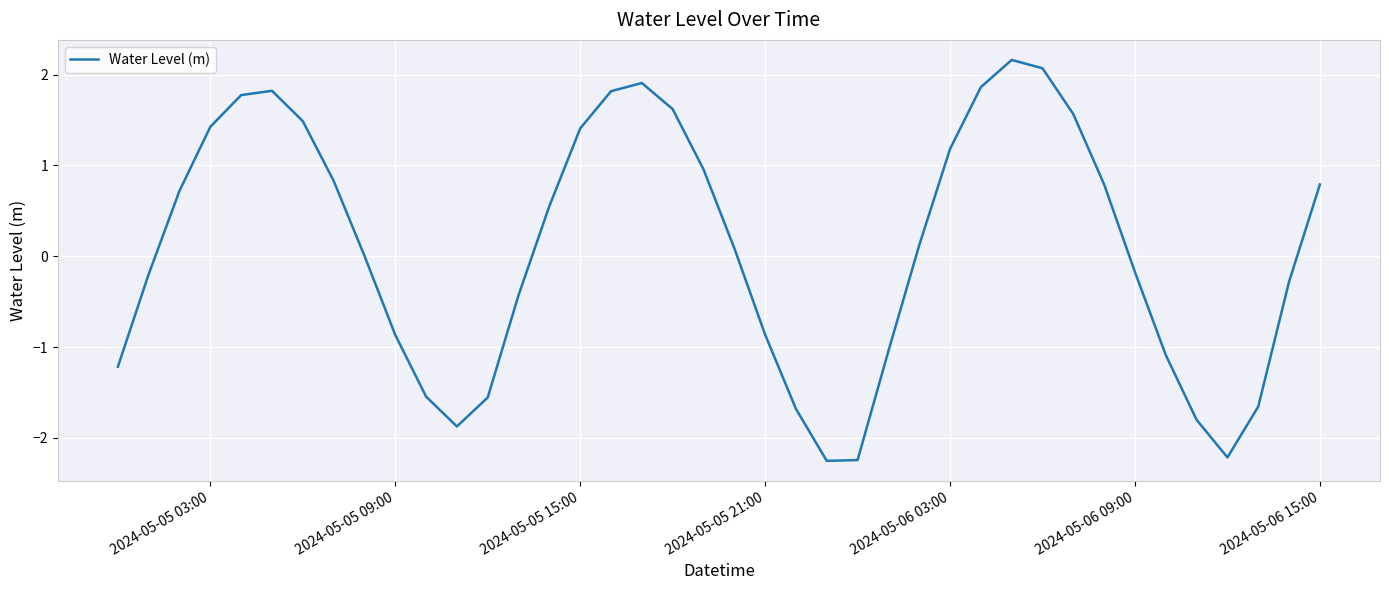

What is the minimum value shown in the chart?

-2.3